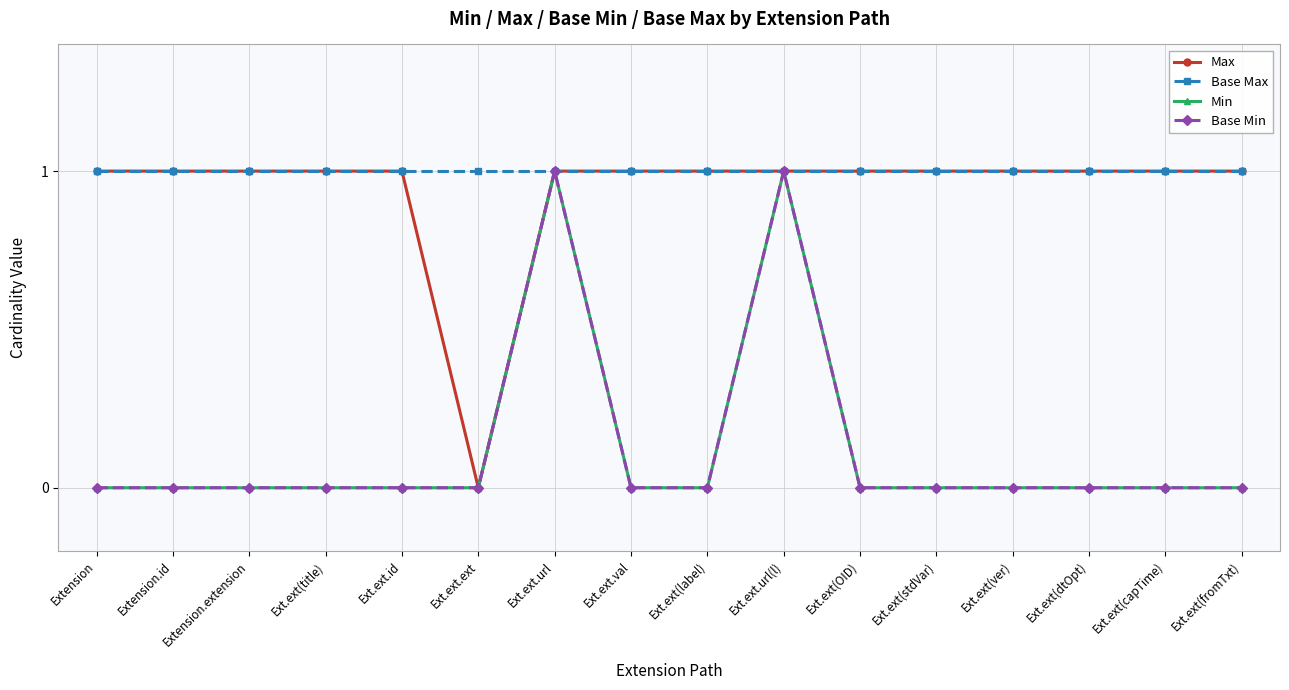

Is this an area chart (filled region under the line)?

No